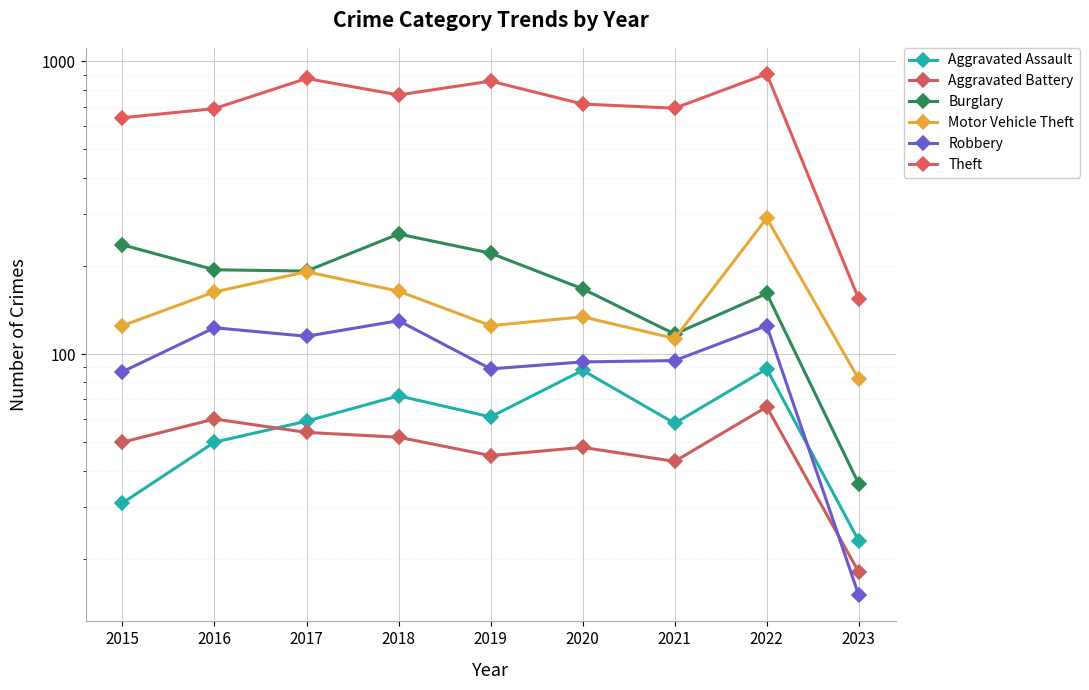

Rank the categories by Robbery value from highest to lowest.

2018, 2022, 2016, 2017, 2021, 2020, 2019, 2015, 2023